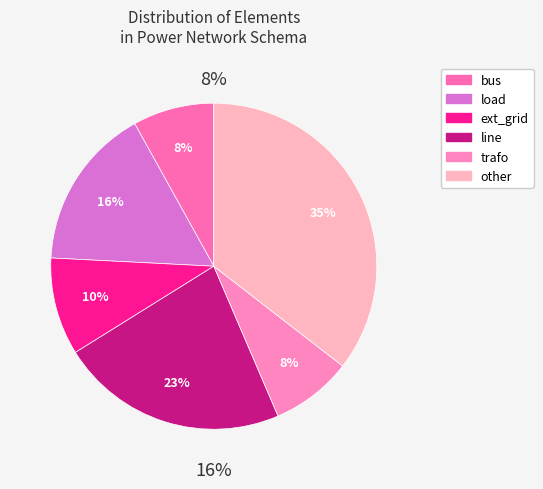

True or false: line accounts for 30% of the total.

False